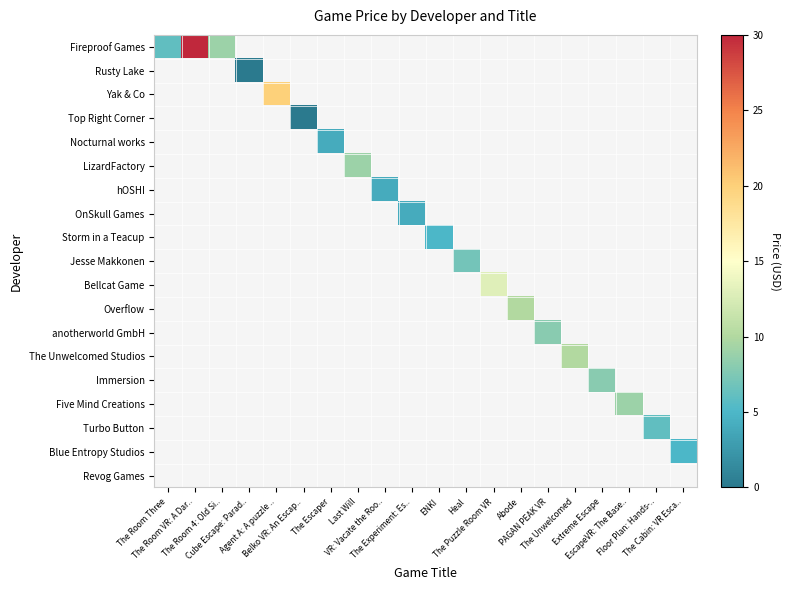

Which label corresponds to the smallest value in the chart?

Cube Escape: Parad..